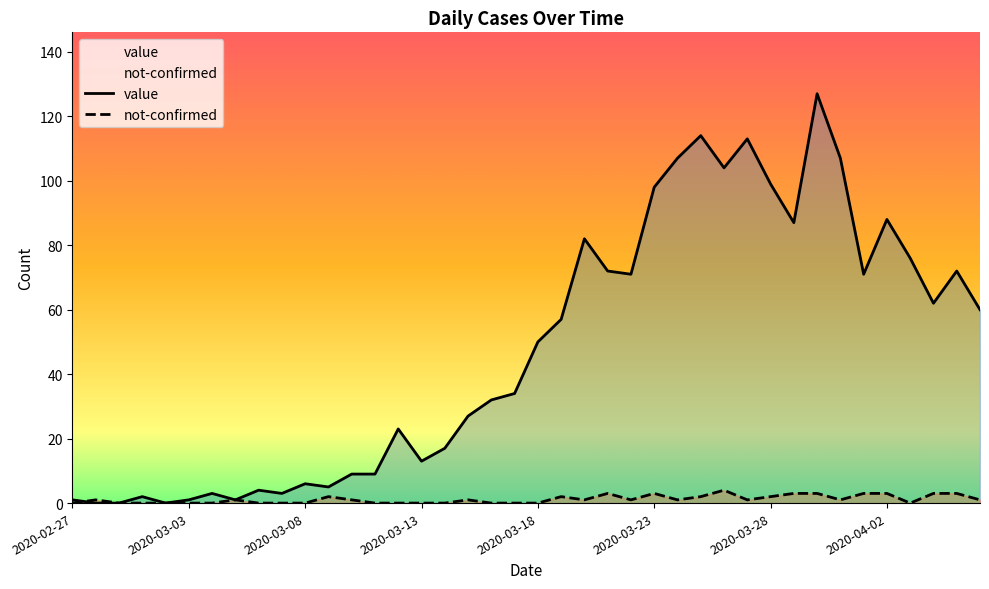

What is the difference between the second highest and minimum values in the not-confirmed series?

3